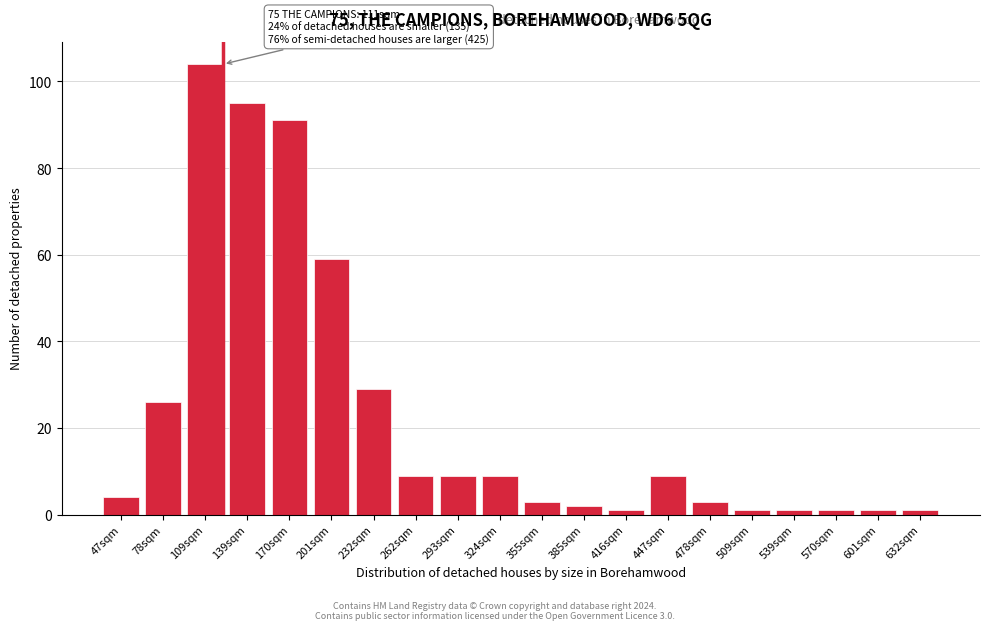

Reading left to right, list all the values displayed in this chart.

4	26	104	95	91	59	29	9	9	9	3	2	1	9	3	1	1	1	1	1